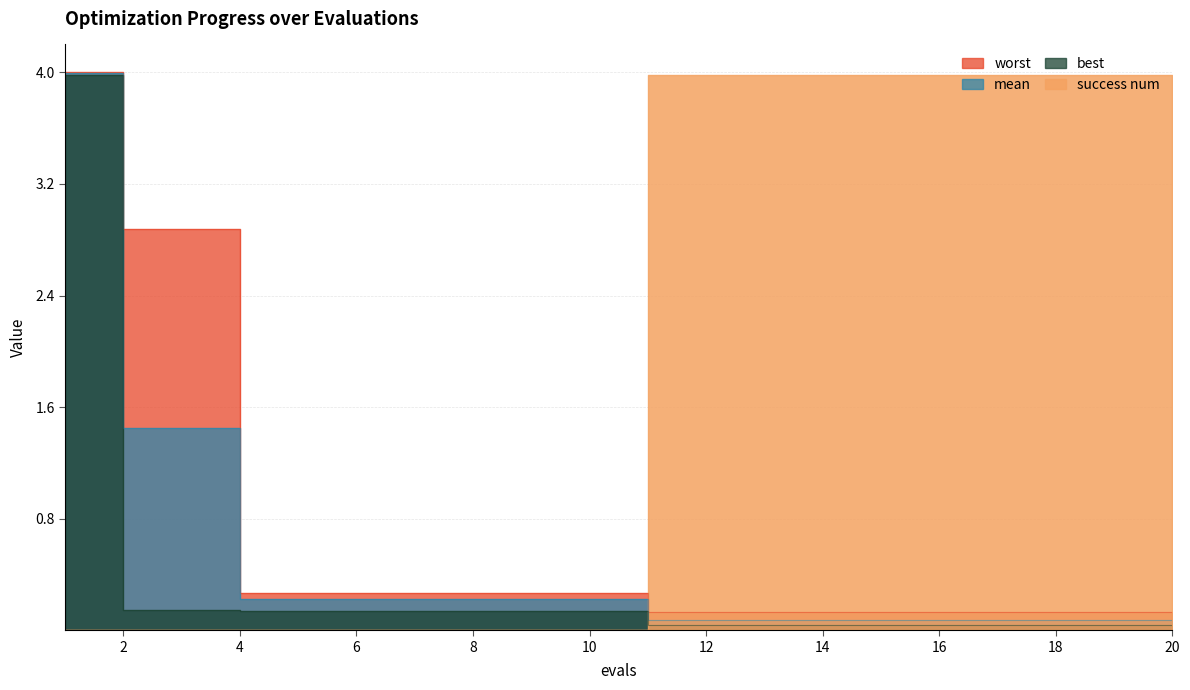

Which series has the widest spread of values?

best